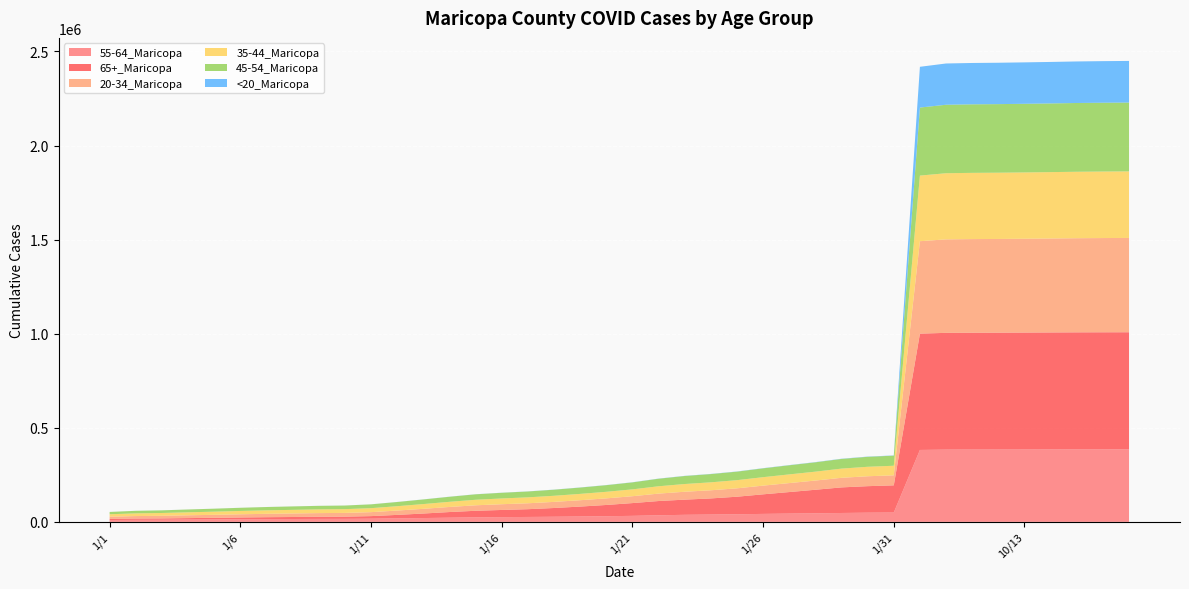

Reading left to right, transcribe all the data shown in this chart.

55-64_Maricopa: 9849	10936	11372	12171	12981	13909	14692	15264	15722	16022	16999	18679	20350	22259	24049	25225	26192	27314	28608	30147	32014	35032	37512	38923	40506	42392	44036	45456	47287	48854	49538	382271	384053	384346	384473	384689	384937	385213	385388	385479
65+_Maricopa: 6050	6800	7045	7914	8696	9442	10200	10694	11508	11833	13666	18477	24027	30046	34949	38127	41267	46455	52732	59726	67869	75796	80642	85767	93233	104083	114453	125297	135985	140987	144645	618156	620550	620966	621147	621487	621838	622121	622265	622355
20-34_Maricopa: 11626	13150	13882	14903	15849	17015	17925	18735	19421	19795	21027	23003	25005	26935	29129	30489	31448	32490	33760	35041	36516	39379	41978	43238	44540	46200	47670	48876	50904	52632	53250	491287	496760	497579	497947	498527	499243	500136	500749	501184
35-44_Maricopa: 13046	14419	14999	15932	16774	17734	18542	19216	19763	20069	21178	23150	25270	27394	29406	30597	31495	32429	33640	34914	36411	39043	41104	42280	43433	44876	46188	47272	48938	50342	50888	348665	351563	351992	352168	352475	352820	353264	353506	353686
45-54_Maricopa: 12219	13466	13981	14933	15795	16757	17577	18233	18772	19082	20306	22324	24548	26821	28943	30213	31173	32323	33637	35259	37115	40064	42543	43823	45254	46983	48486	49712	51430	53022	53660	361566	363920	364271	364440	364721	365045	365440	365661	365789
<20_Maricopa: 100	120	135	142	157	165	176	180	195	199	231	310	373	410	466	495	519	547	607	645	691	778	848	891	934	985	1019	1048	1110	1167	1192	216564	219297	219693	219905	220178	220457	220793	221038	221194